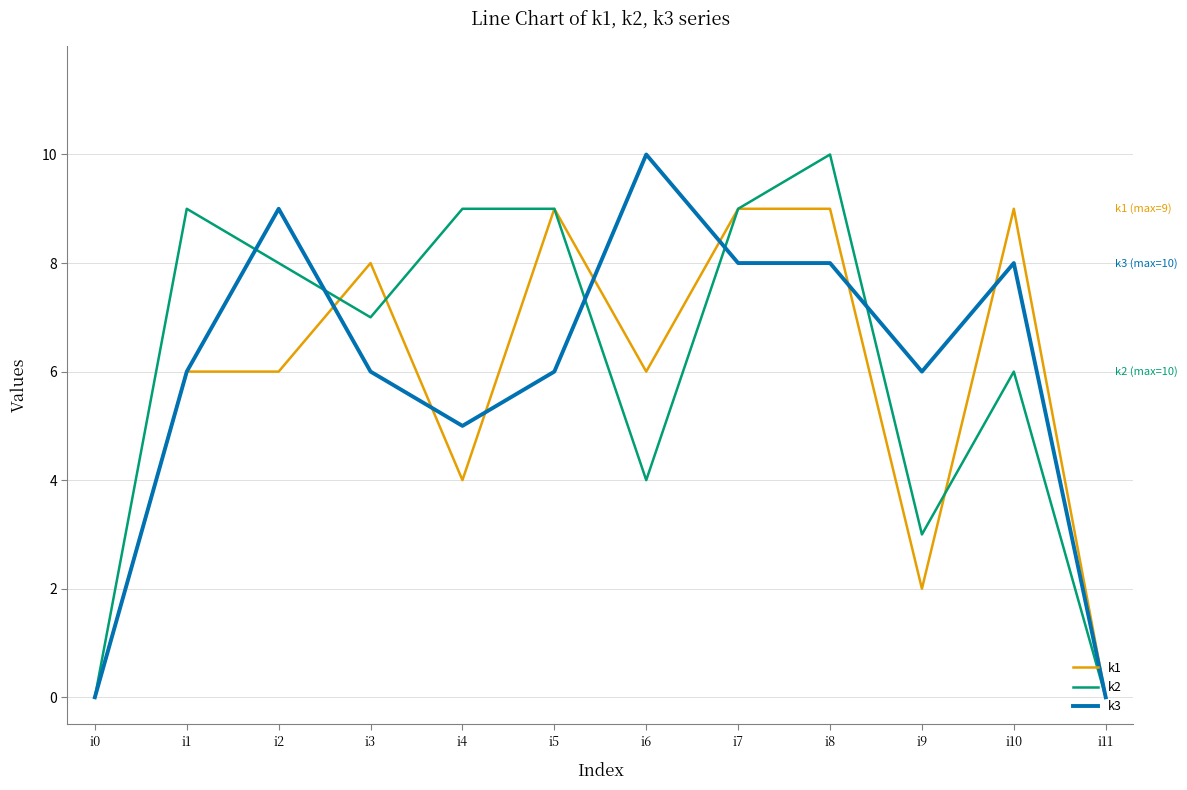

Reading left to right, what are all the values shown in this chart?

k1: 0	6	6	8	4	9	6	9	9	2	9	0
k2: 0	9	8	7	9	9	4	9	10	3	6	0
k3: 0	6	9	6	5	6	10	8	8	6	8	0